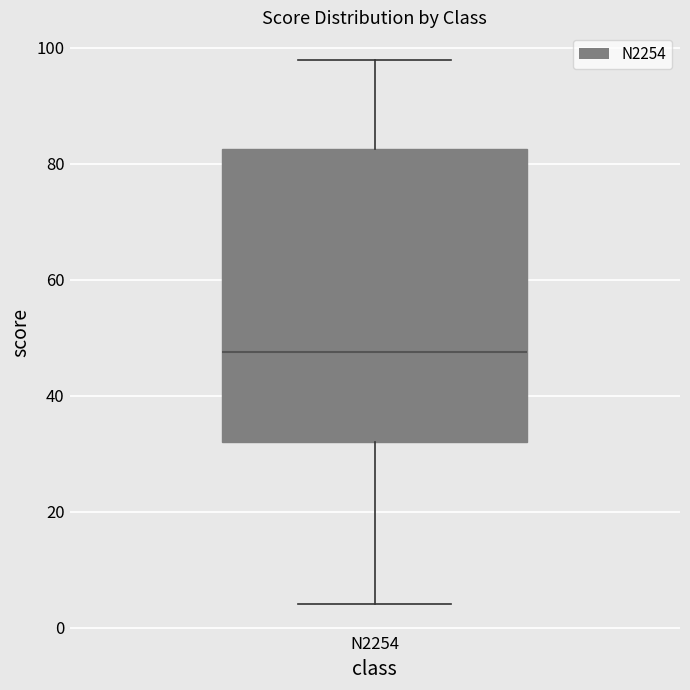

Read this box plot against the y-axis: the position of the median line, the range covered by the box, and the ends of both whiskers. The values are not printed on the chart, so give them approximately, as read against the axis.

median 48, box 32 to 82, whiskers 4 to 98